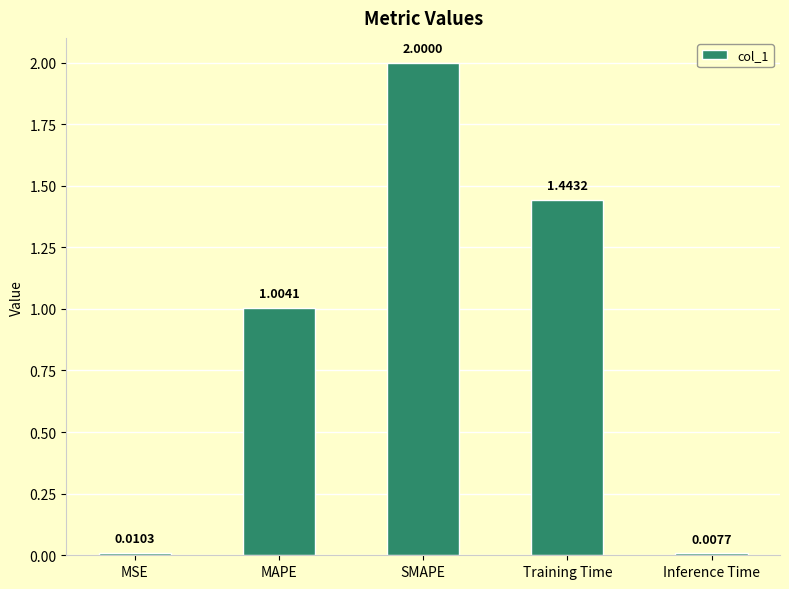

Which label corresponds to the smallest value in the chart?

Inference Time